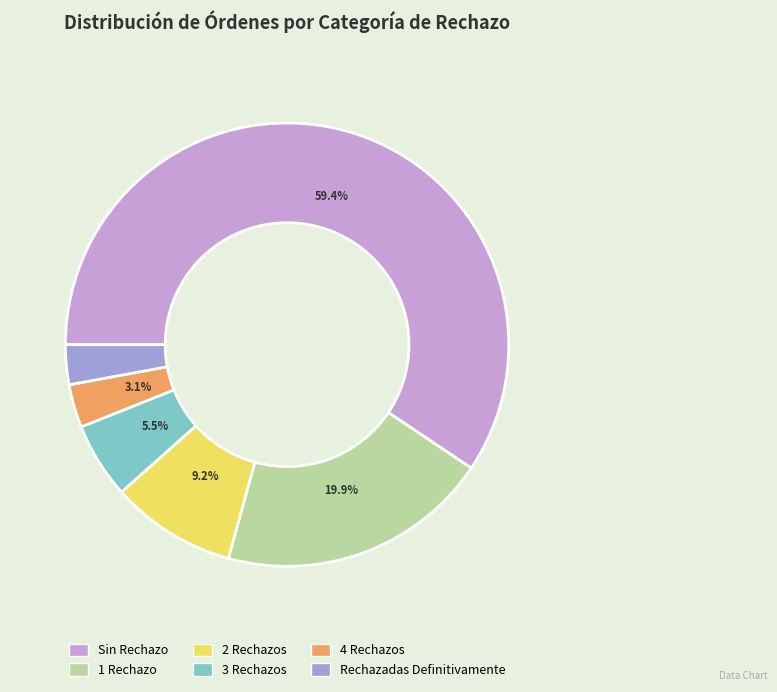

What percentage is the Rechazadas Definitivamente slice, to the nearest percent?

3%